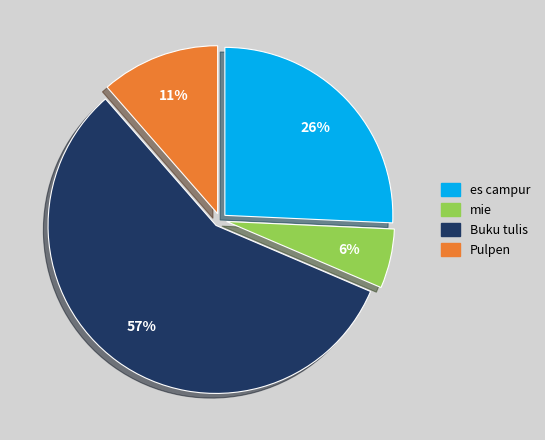

What is the ratio of the value at Pulpen to the value at Buku tulis?

0.2